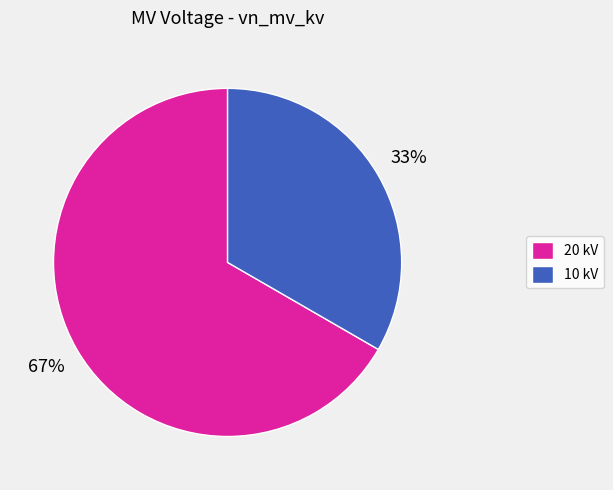

Which slice is the largest?

20 kV